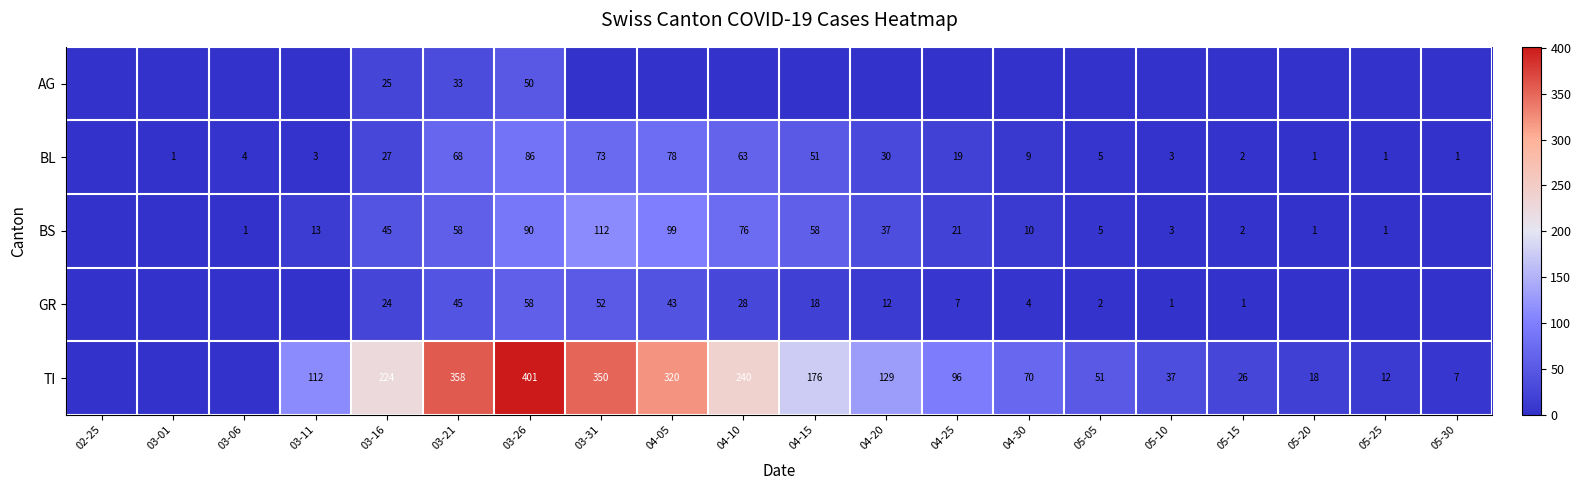

What is the sum of the TI values at 05-05 and 03-31?

401